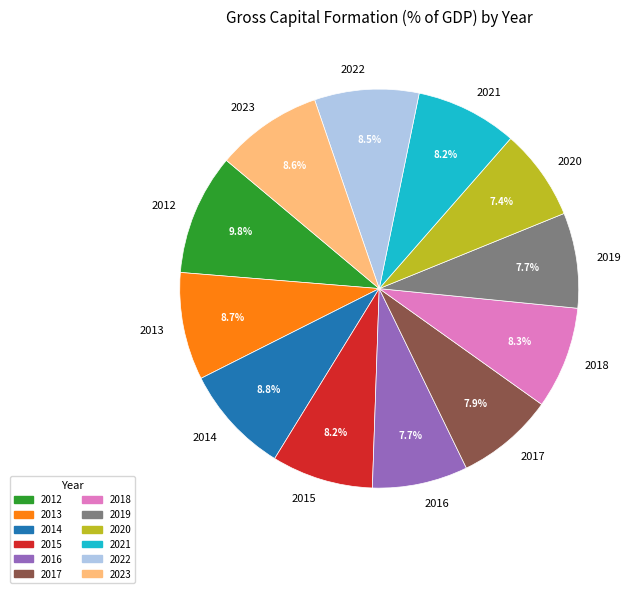

Which slice is the largest?

2012